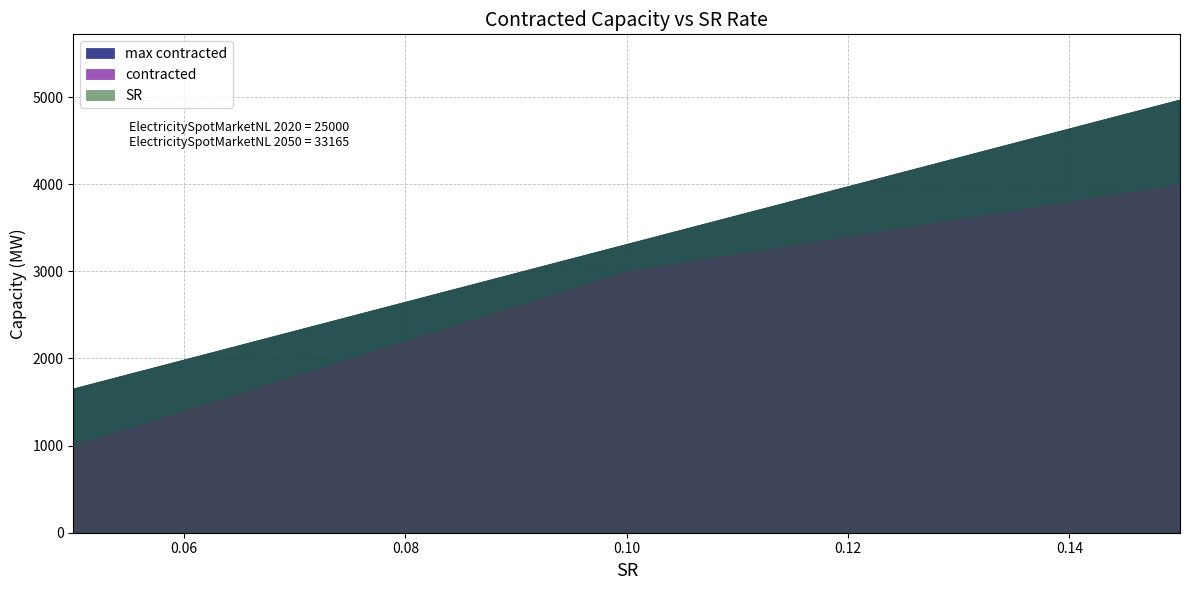

Which series has the widest spread of values?

max contracted